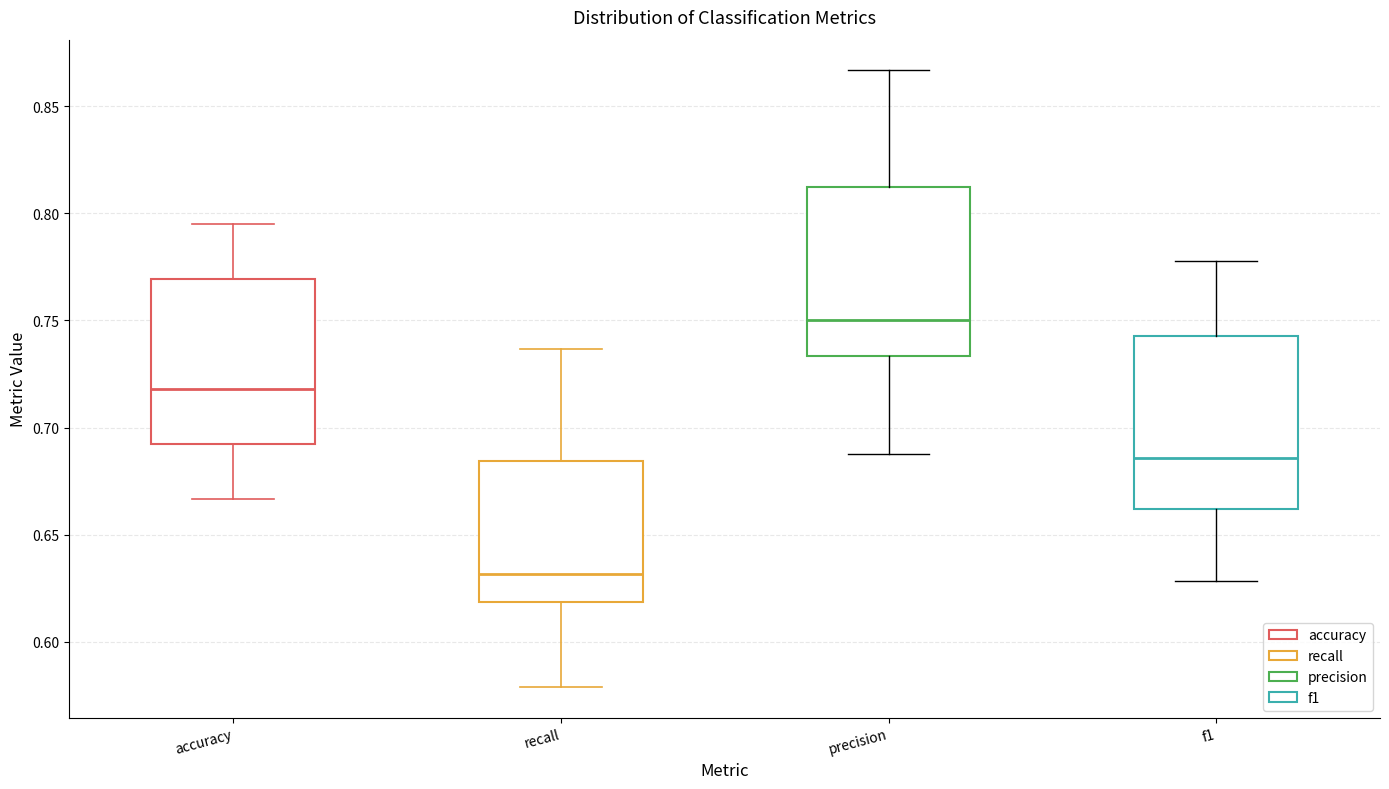

Reading left to right, transcribe this box plot: for each box, give where its median line is, the range the box spans, and where its two whiskers end, as read against the y-axis. The values are not printed on the chart, so give them approximately, as read against the axis.

accuracy: median 0.720, box 0.690 to 0.770, whiskers 0.665 to 0.795
recall: median 0.630, box 0.620 to 0.685, whiskers 0.580 to 0.735
precision: median 0.750, box 0.735 to 0.815, whiskers 0.690 to 0.865
f1: median 0.685, box 0.660 to 0.745, whiskers 0.630 to 0.780